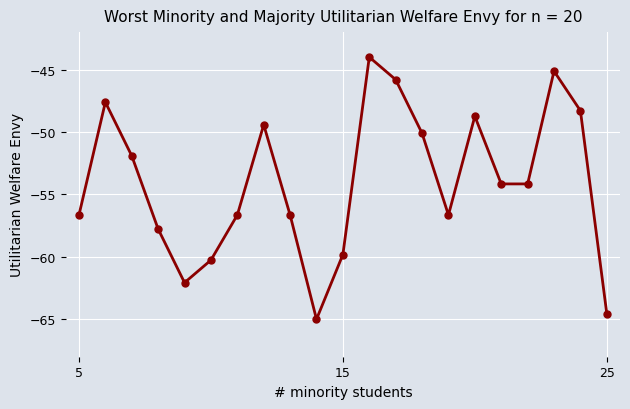

What is the smallest value displayed?

-65.0